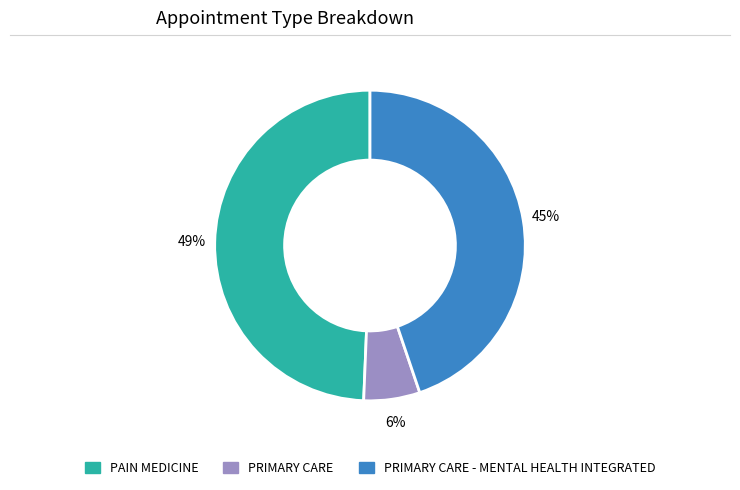

To the nearest percent, what is the average slice percentage?

33%